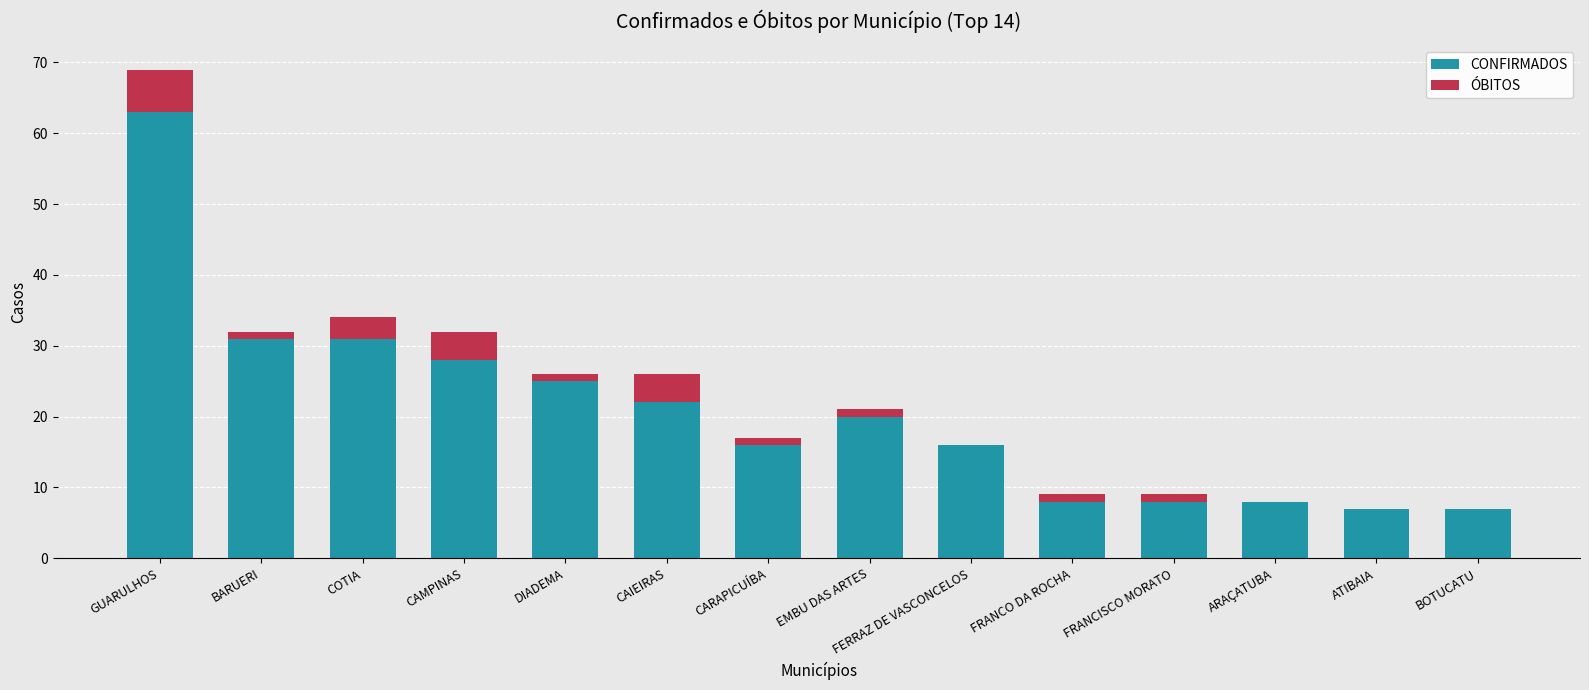

The value of CONFIRMADOS at CARAPICUÍBA is 16. True or false?

True